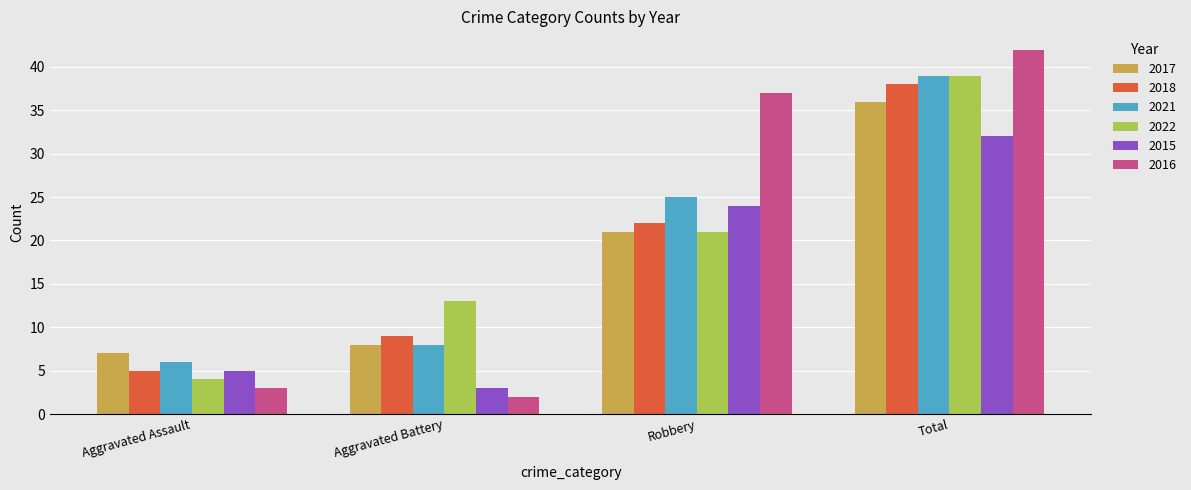

Are the bars grouped side by side (vs. stacked)?

Yes